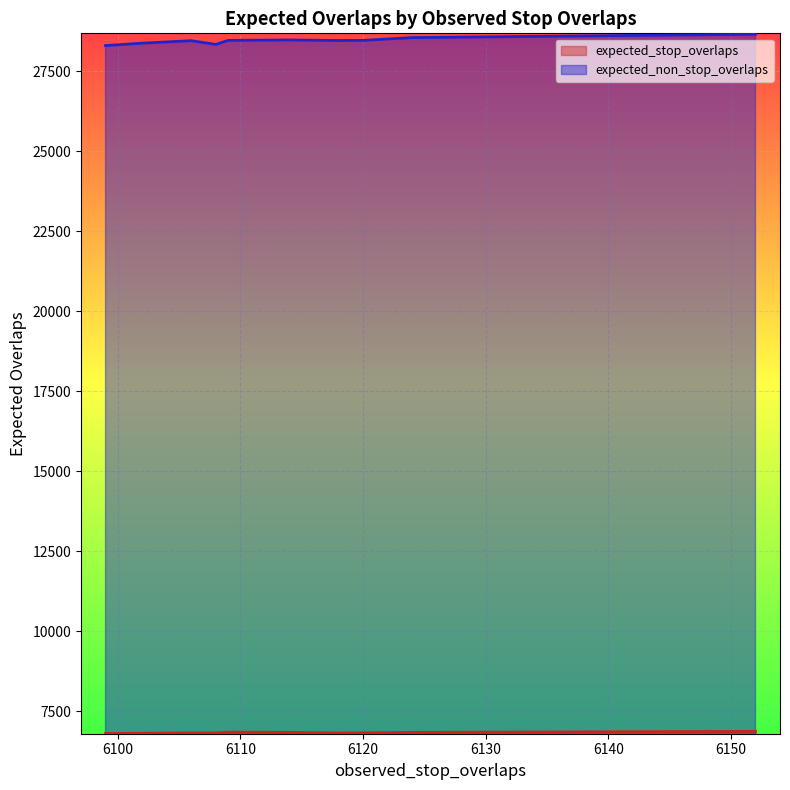

True or false: expected_stop_overlaps and expected_non_stop_overlaps intersect in this chart.

False